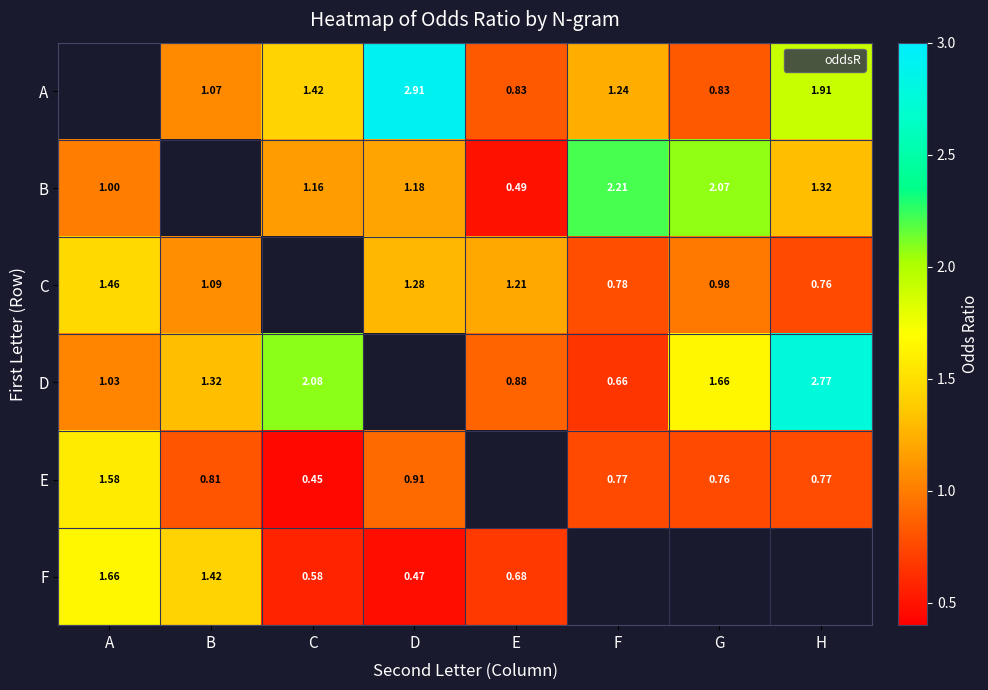

At D, list the series in order from smallest to largest.

F, E, B, C, A, D